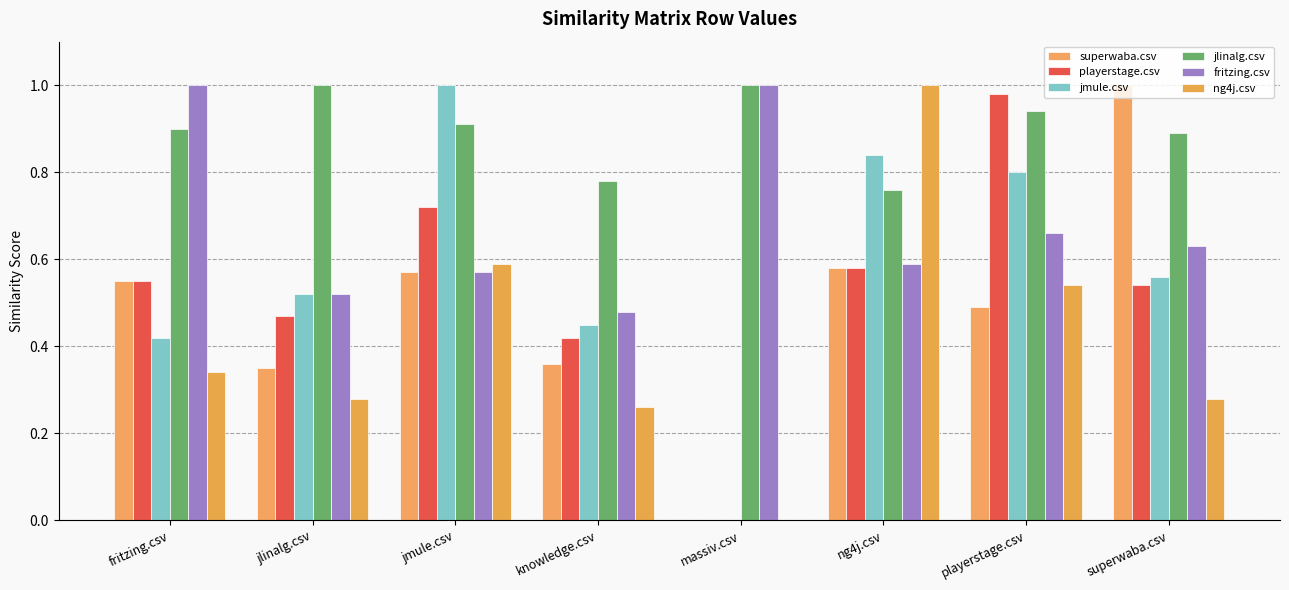

Are the bars grouped side by side (vs. stacked)?

Yes